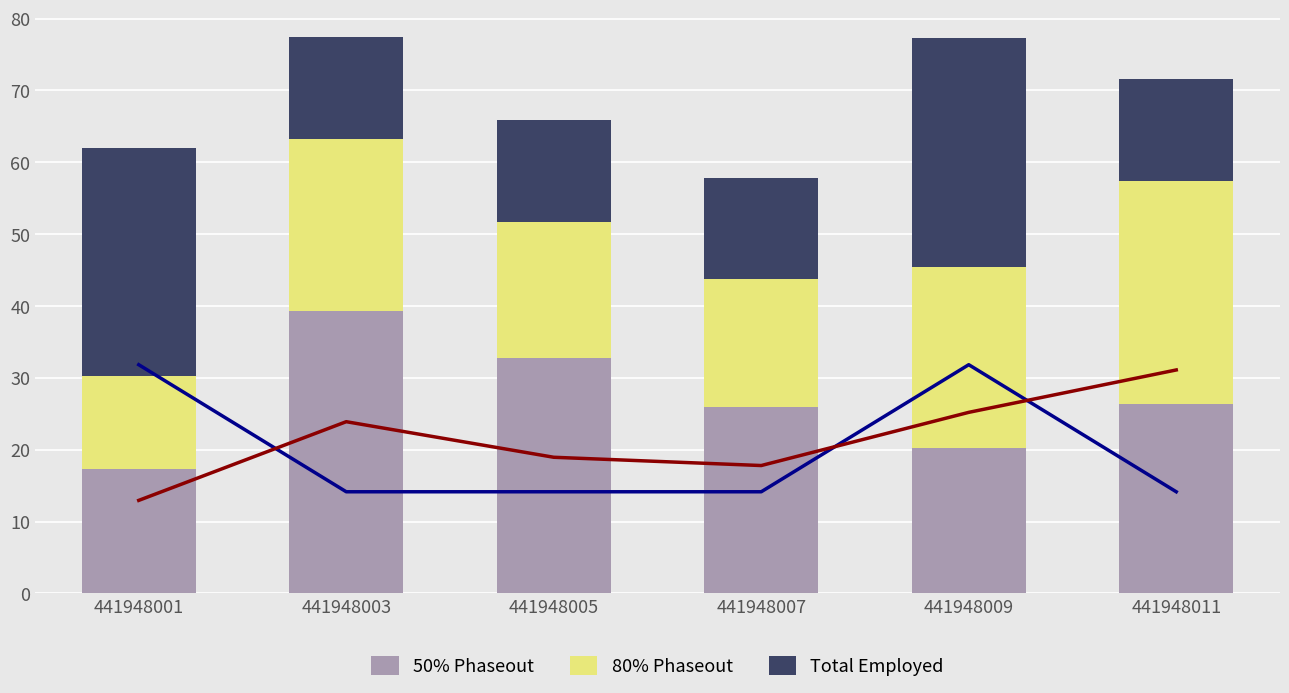

How many bars are there in total?

18